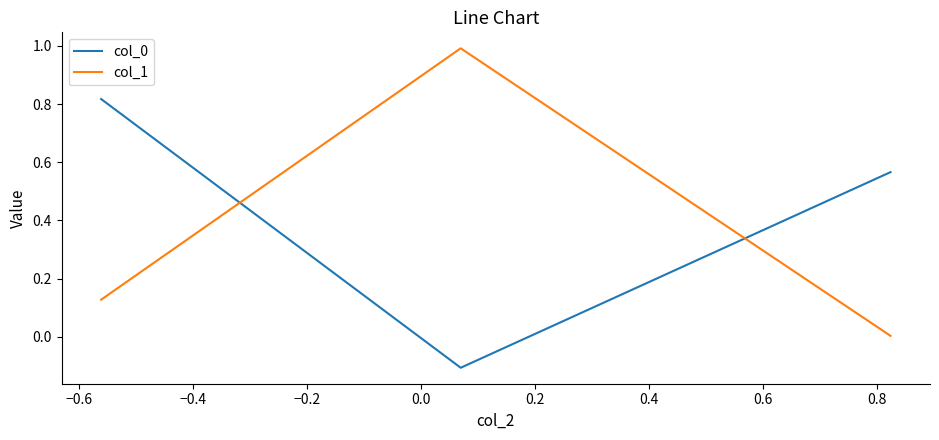

What is the difference between the maximum and minimum values in the col_0 series?

0.9